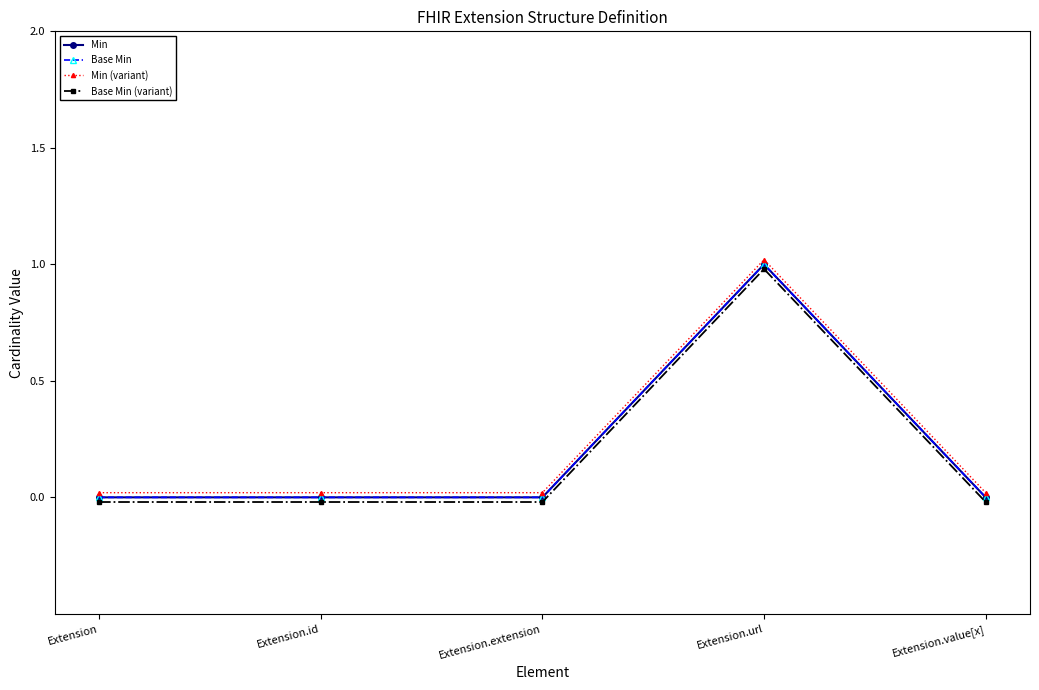

Is this an area chart (filled region under the line)?

No